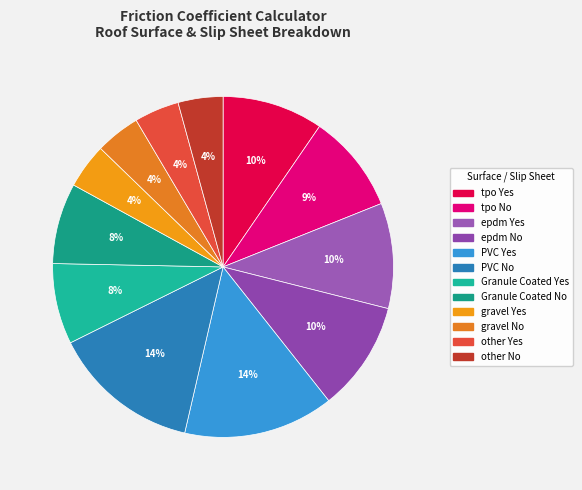

What percentage is the epdm Yes slice, to the nearest percent?

10%